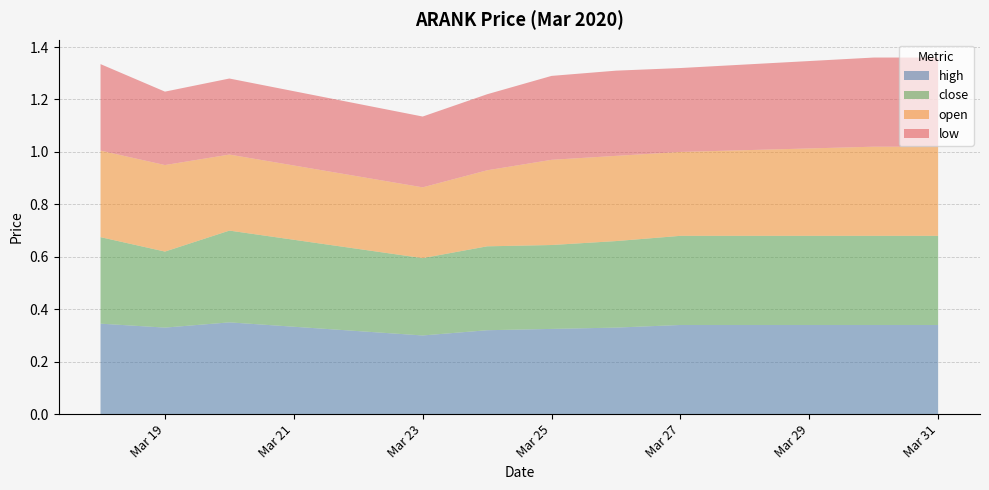

Reading left to right, transcribe all the data shown in this chart.

high: 2020-03-18=0.3	2020-03-19=0.3	2020-03-20=0.3	2020-03-23=0.3	2020-03-24=0.3	2020-03-25=0.3	2020-03-26=0.3	2020-03-27=0.3	2020-03-30=0.3	2020-03-31=0.3
close: 2020-03-18=0.3	2020-03-19=0.3	2020-03-20=0.3	2020-03-23=0.3	2020-03-24=0.3	2020-03-25=0.3	2020-03-26=0.3	2020-03-27=0.3	2020-03-30=0.3	2020-03-31=0.3
open: 2020-03-18=0.3	2020-03-19=0.3	2020-03-20=0.3	2020-03-23=0.3	2020-03-24=0.3	2020-03-25=0.3	2020-03-26=0.3	2020-03-27=0.3	2020-03-30=0.3	2020-03-31=0.3
low: 2020-03-18=0.3	2020-03-19=0.3	2020-03-20=0.3	2020-03-23=0.3	2020-03-24=0.3	2020-03-25=0.3	2020-03-26=0.3	2020-03-27=0.3	2020-03-30=0.3	2020-03-31=0.3